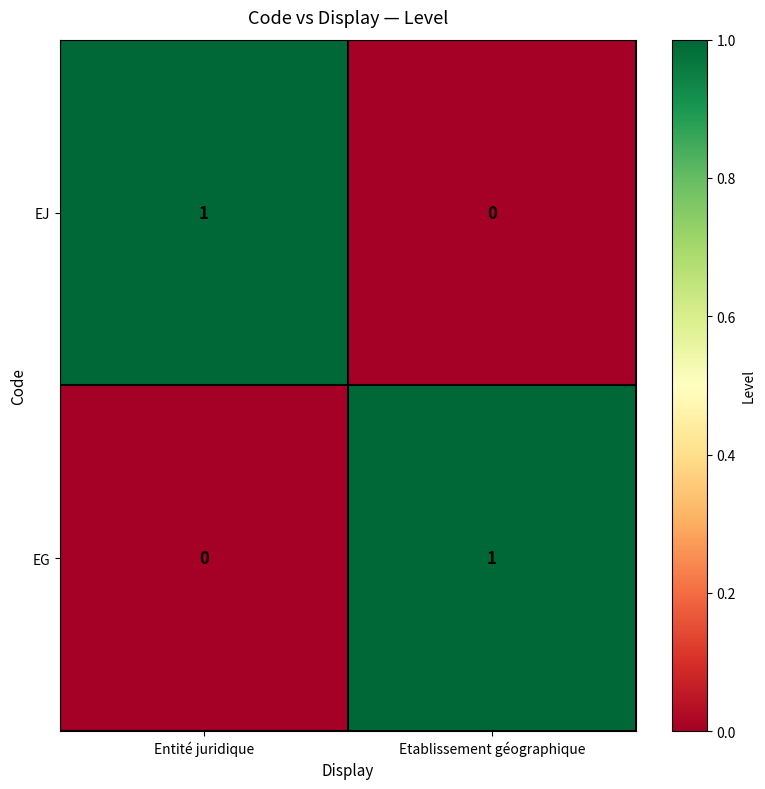

What is the spread (max minus min) of values at Entité juridique?

1